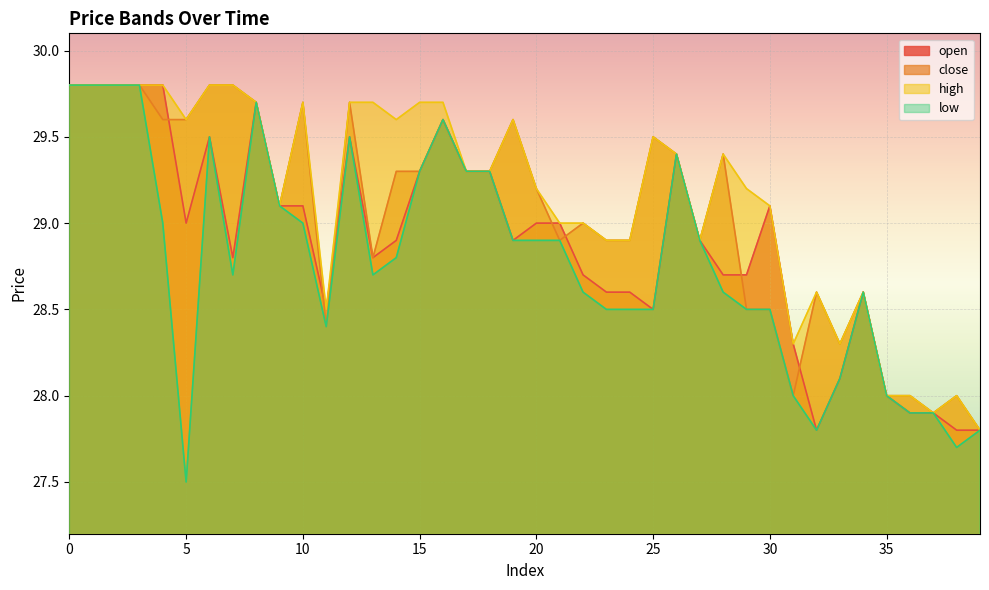

At which category does the chart reach its minimum across all series?

5